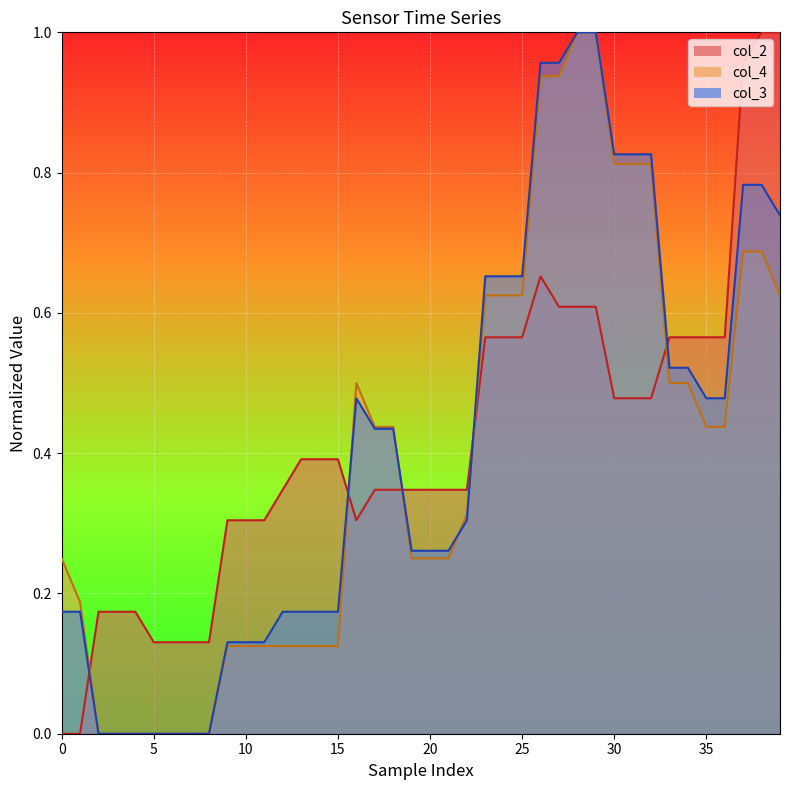

How many times do col_3 and col_2 cross each other?

5